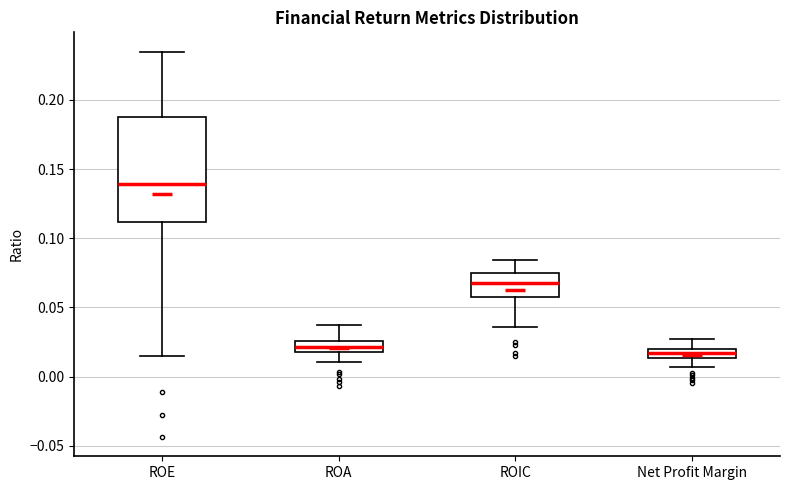

Where does the median line of the box for ROE sit on the y-axis? The values are not printed on the chart, so give them approximately, as read against the axis.

0.140